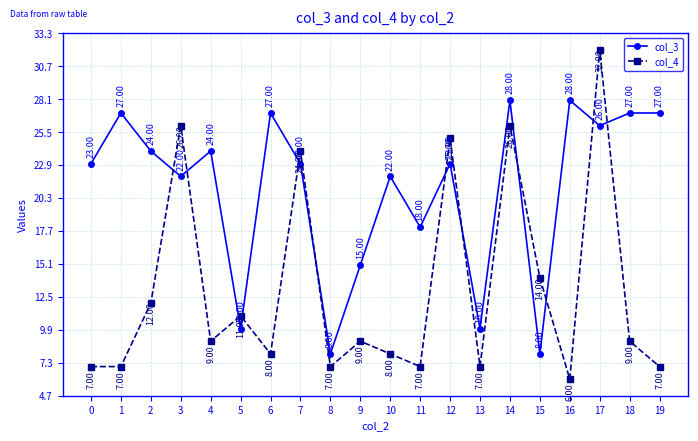

List the series in order of their overall mean, lowest first.

col_4, col_3